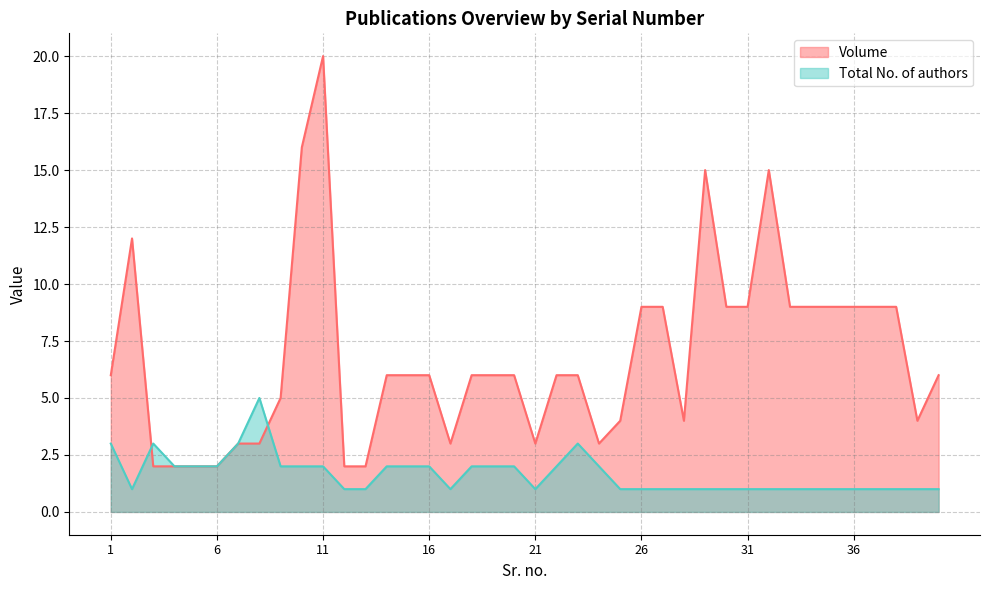

What is the highest value of the Volume series?

20